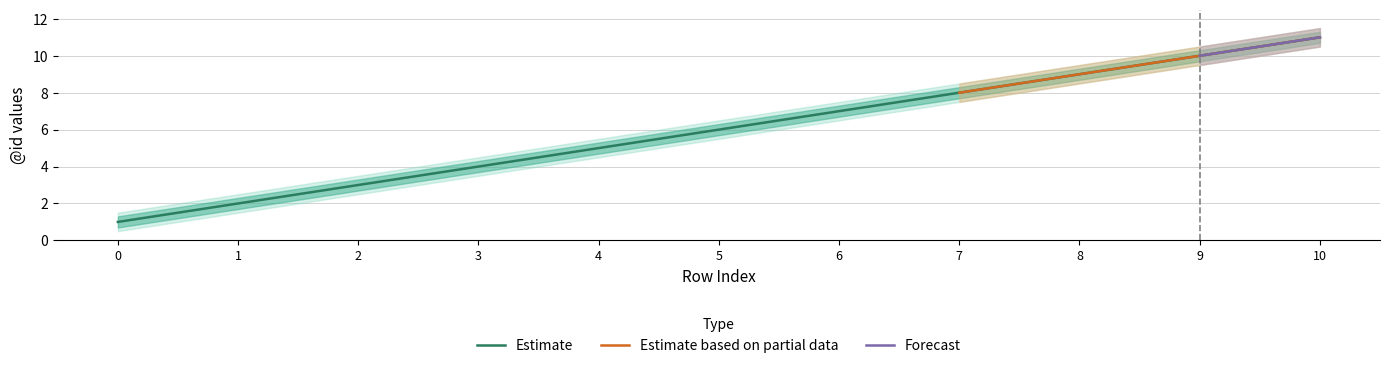

List the labels in order of Estimate value, smallest first.

0, 1, 2, 3, 4, 5, 6, 7, 8, 9, 10